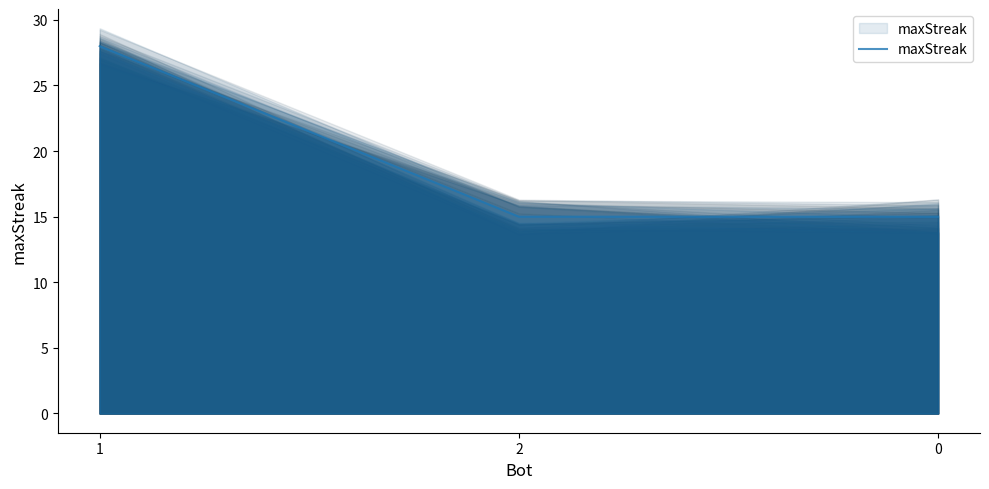

Which category has the lowest value across all series?

2